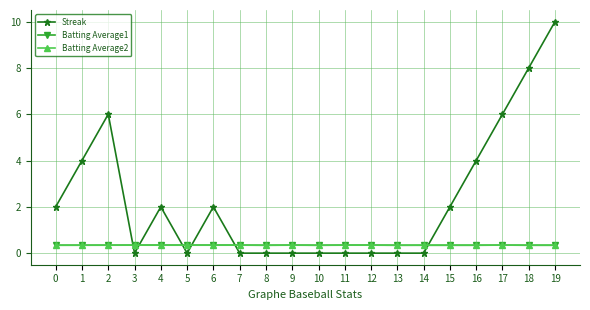

What is the sum of all Batting Average1 values?

6.9